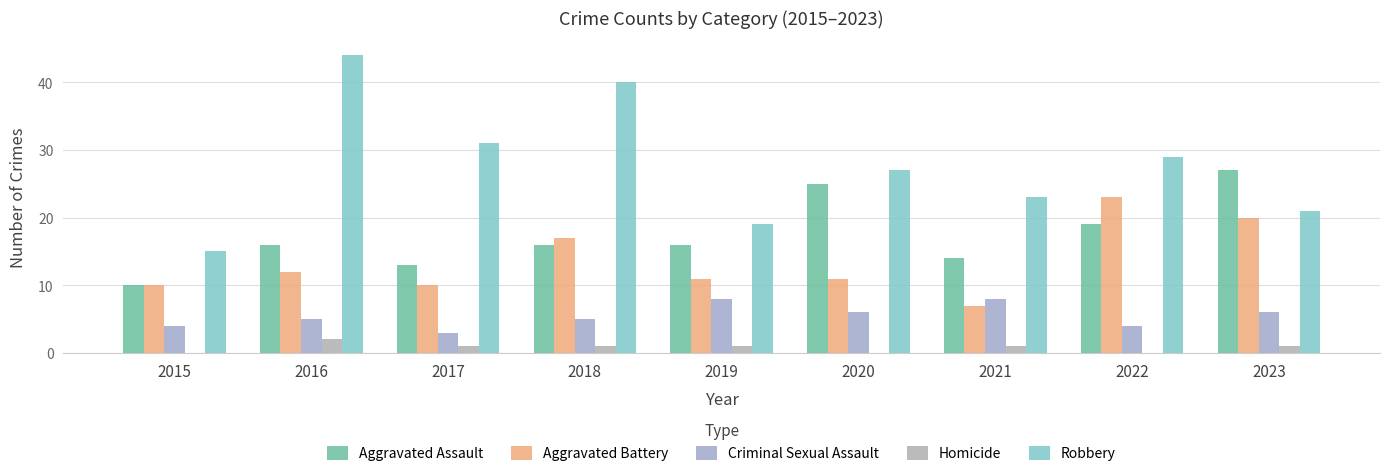

What is the difference between the Aggravated Assault values at 2022 and 2019?

3